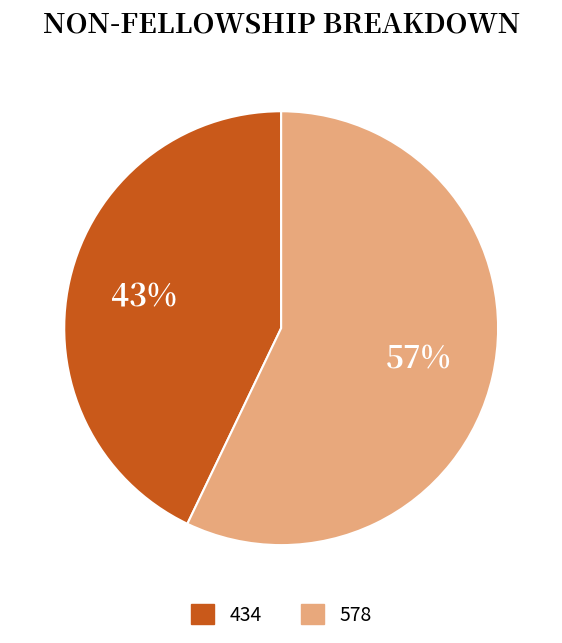

To the nearest percent, what is the average slice percentage?

50%